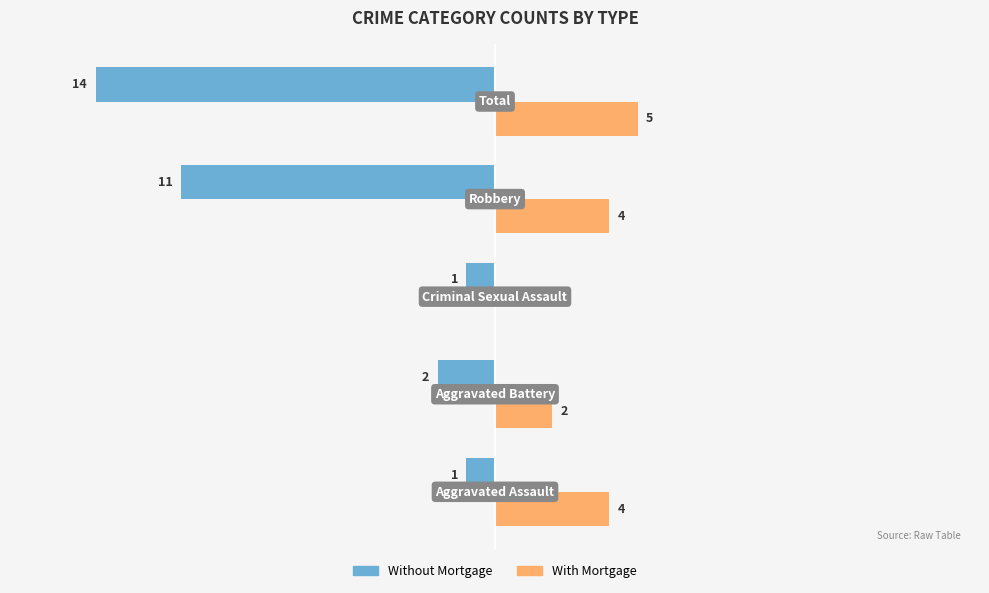

Which series has the largest total across all categories?

With Mortgage